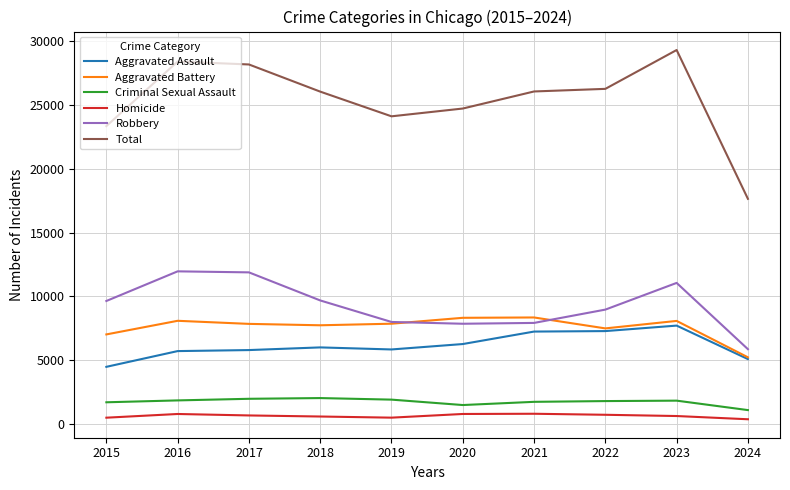

Which series changed the most between 2016 and 2020?

Robbery